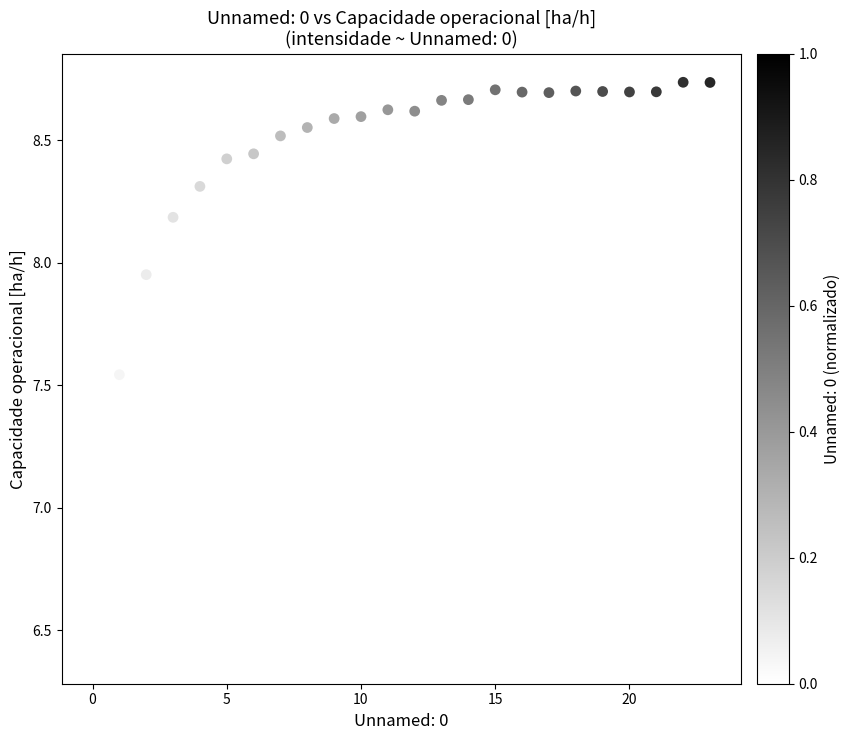

What is the range of Y values (max minus min)?

2.3